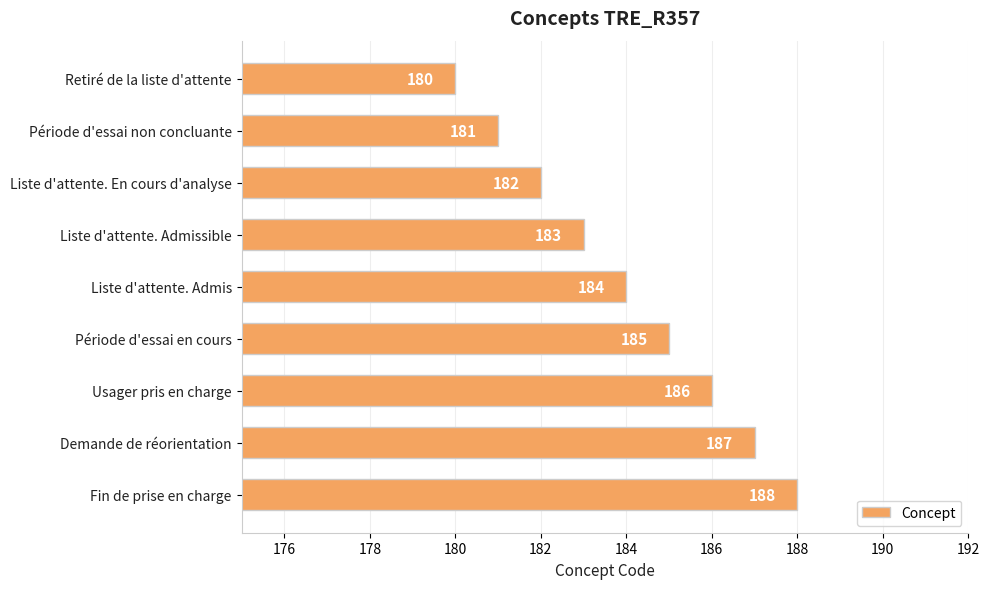

What is the ratio of the value at Liste d'attente. Admissible to the value at Liste d'attente. Admis?

1.0